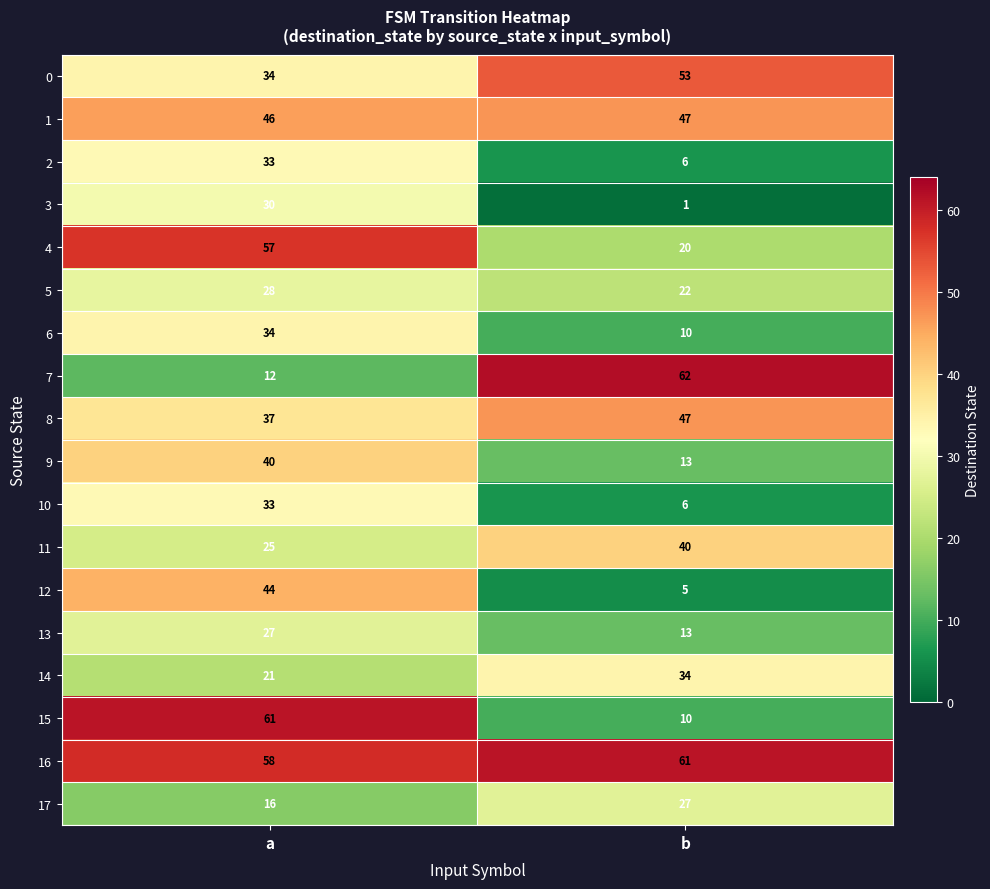

Which series has the largest range (max minus min)?

15